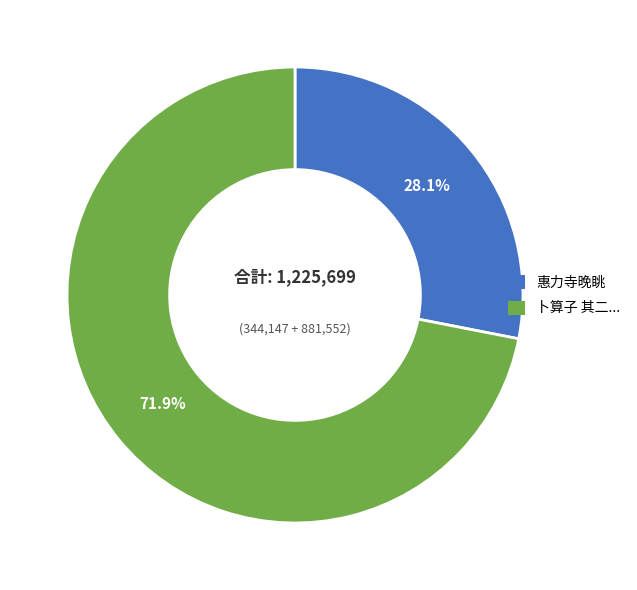

What is the ratio of the value at 卜算子 其二... to the value at 惠力寺晚眺?

2.6